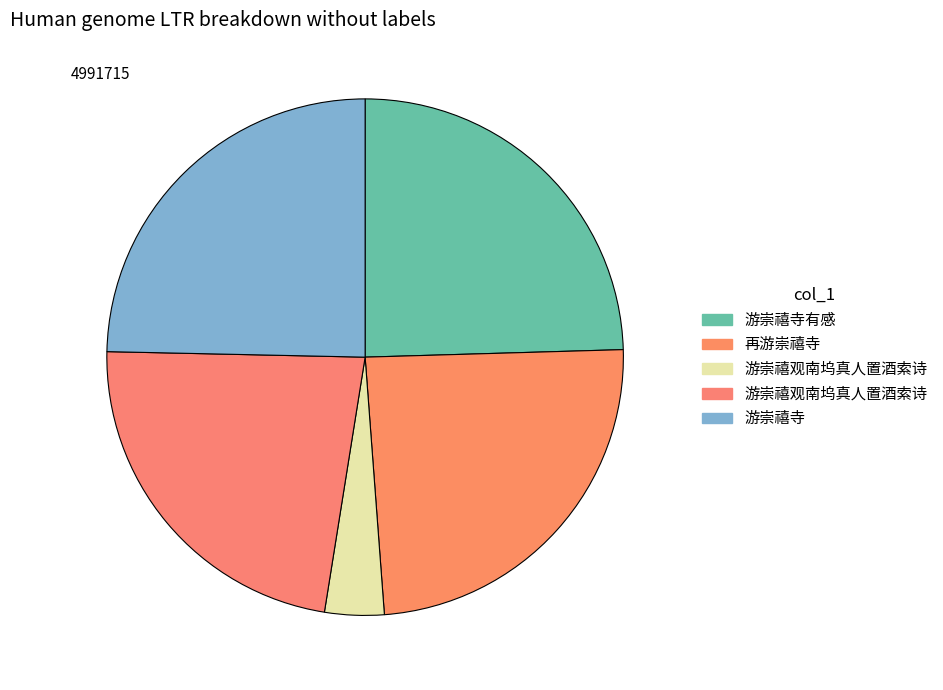

How many slices are in this pie chart?

5